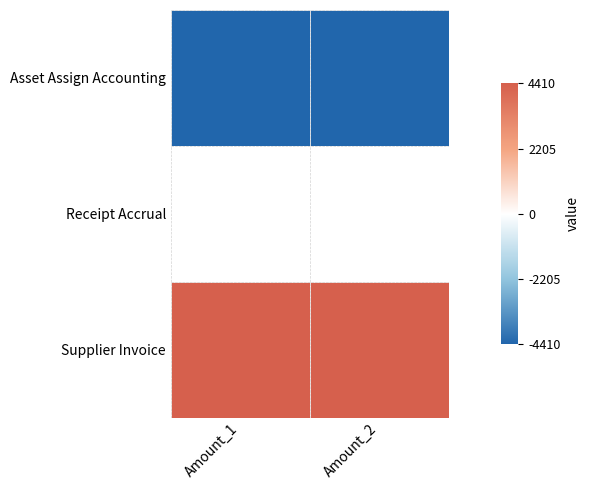

Reading left to right, transcribe all the data shown in this chart.

Asset Assign Accounting: -4410	-4410
Receipt Accrual: 0	0
Supplier Invoice: 4410	4410